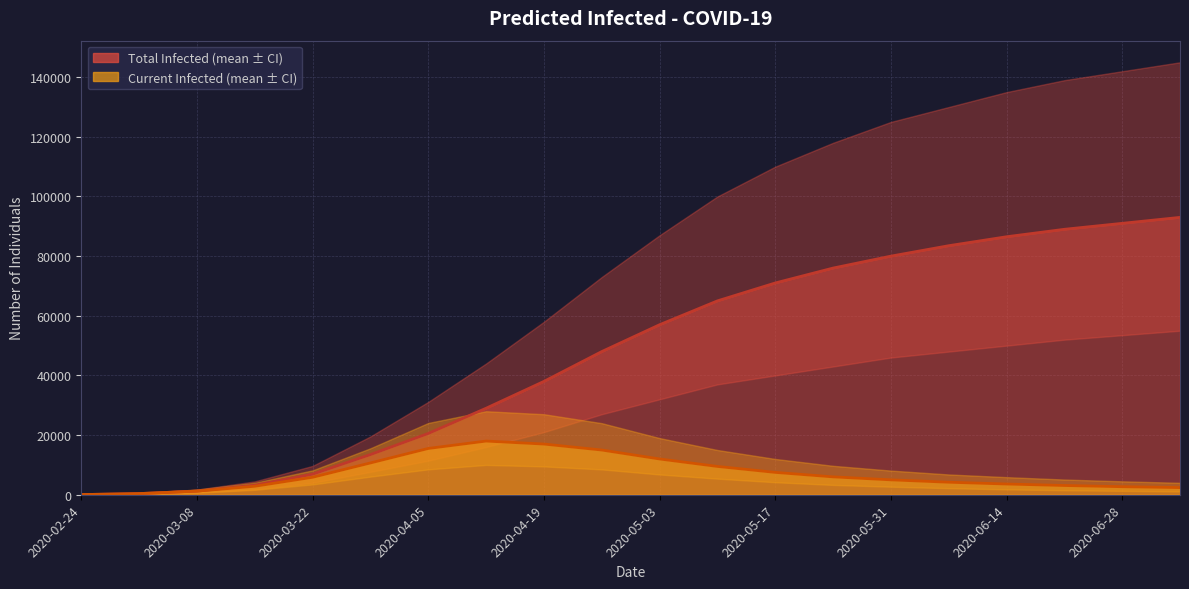

What is the value of the current_infected_upper point at the 10th from the left?

24000